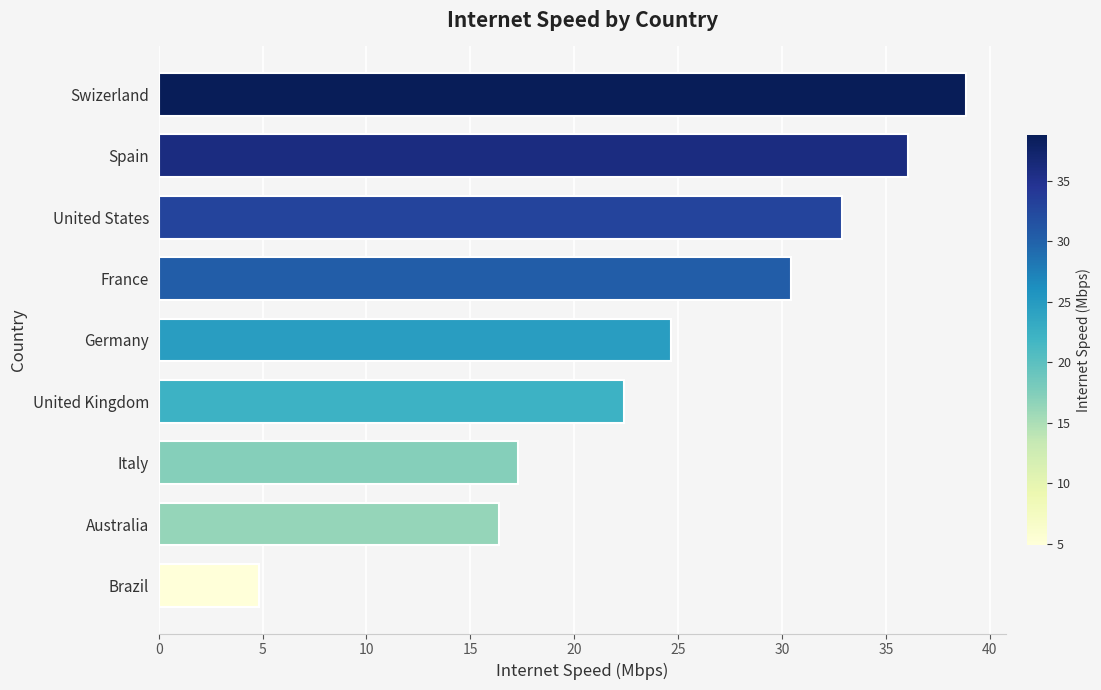

Which has a higher value, Australia or United Kingdom?

United Kingdom